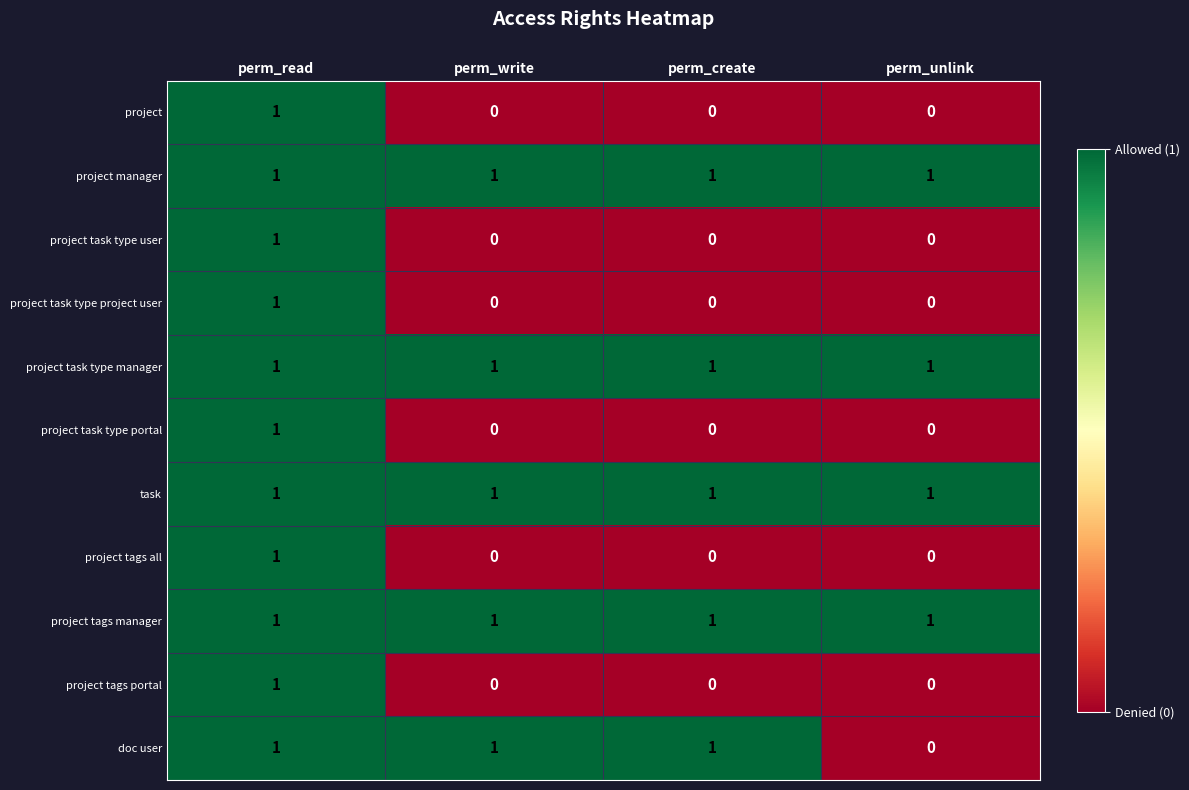

What is the sum of all project tags manager values?

4